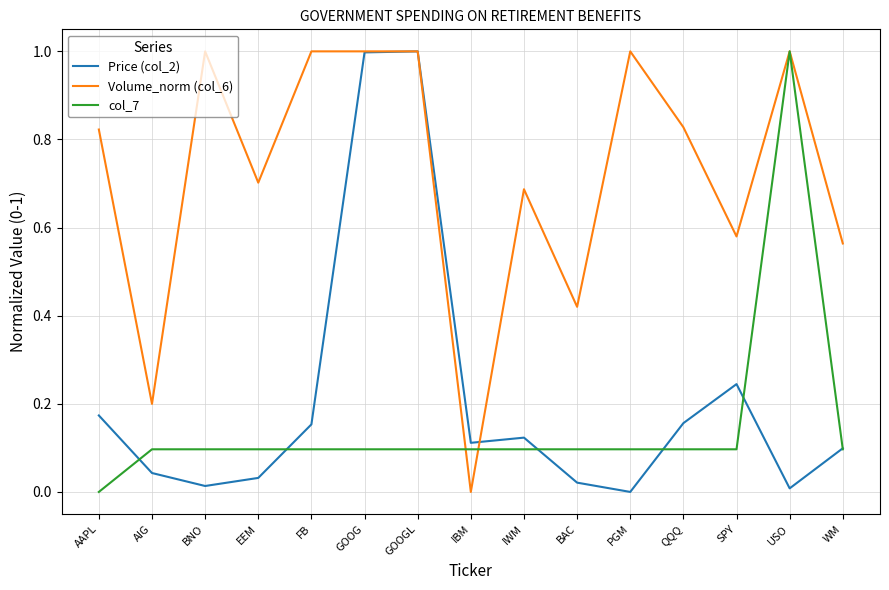

What is the maximum value for col_7?

1.0